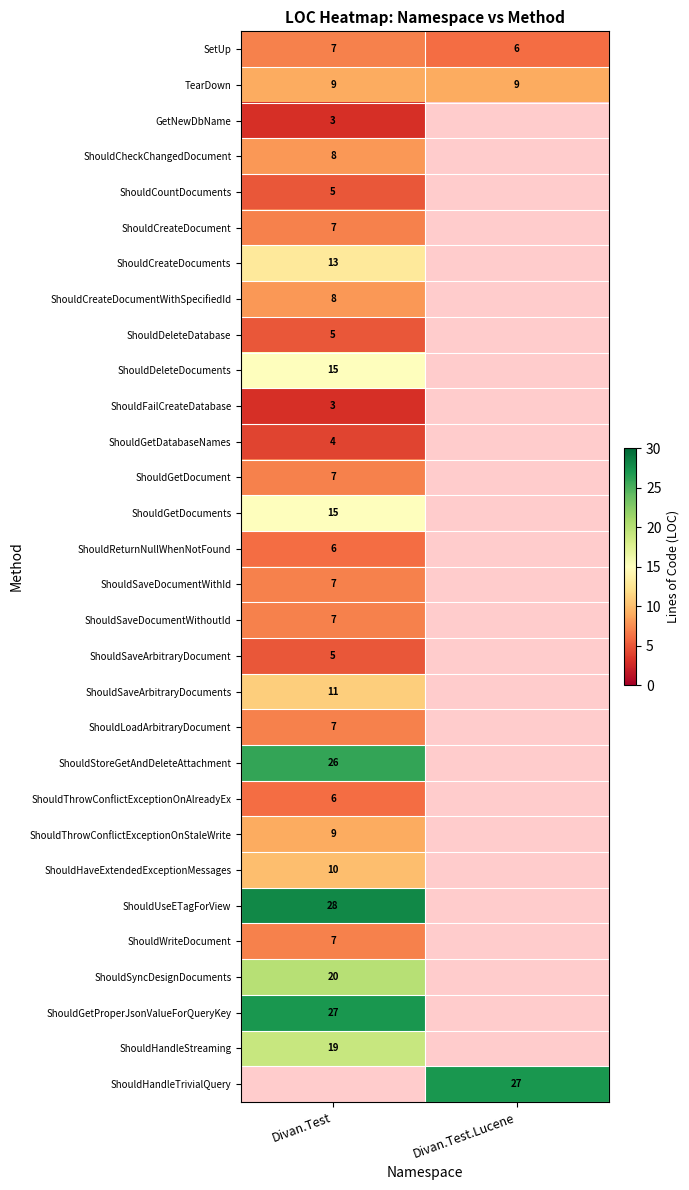

What is the highest value of the SetUp series?

7